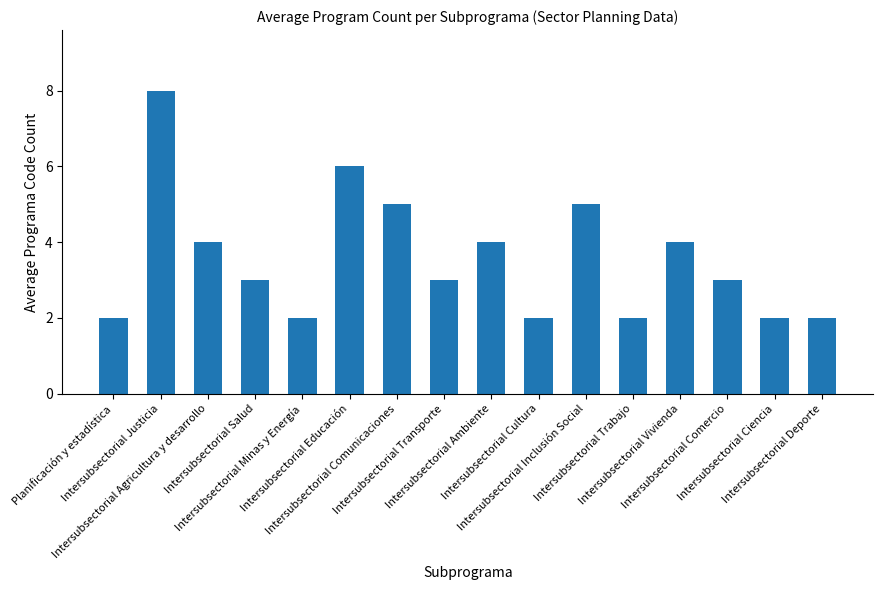

What is the maximum value shown in the chart?

8